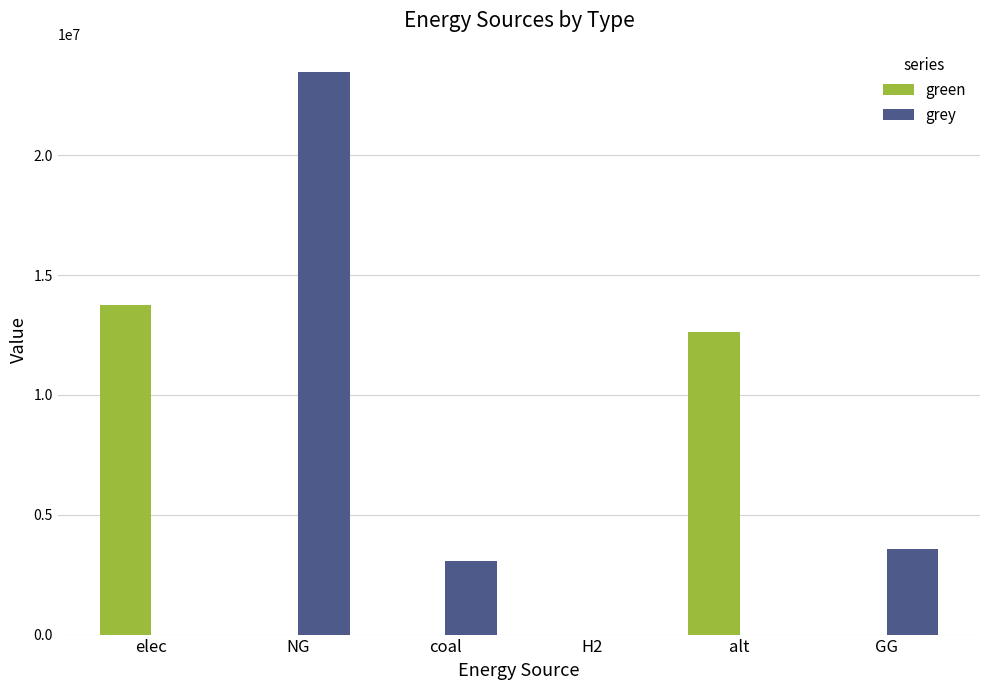

What is the maximum value shown in the chart?

23478118.5